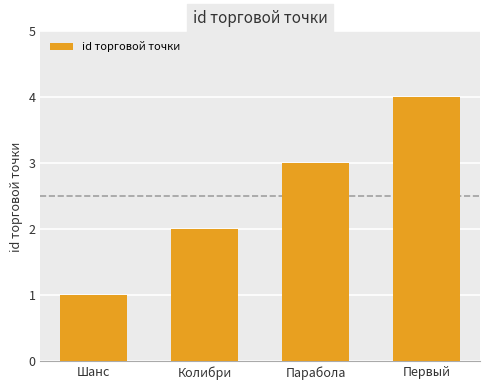

What is the maximum value shown in the chart?

4